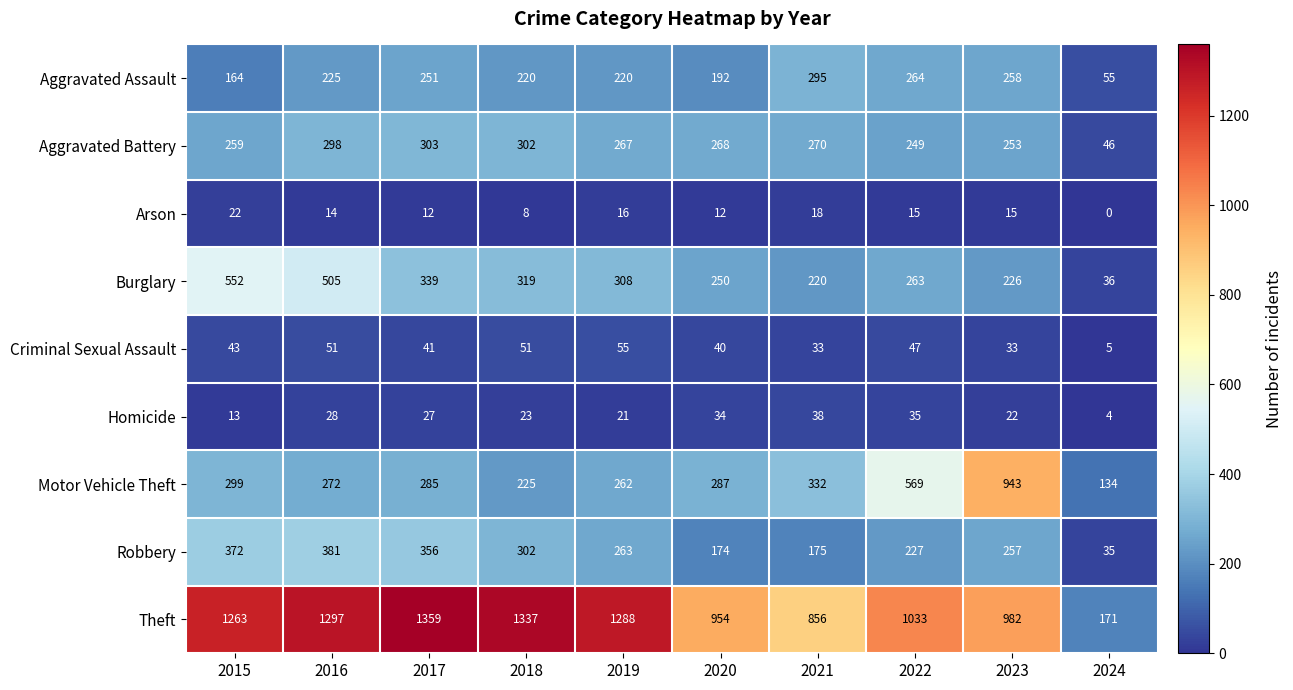

True or false: Criminal Sexual Assault has a value of 47 at 2022.

True